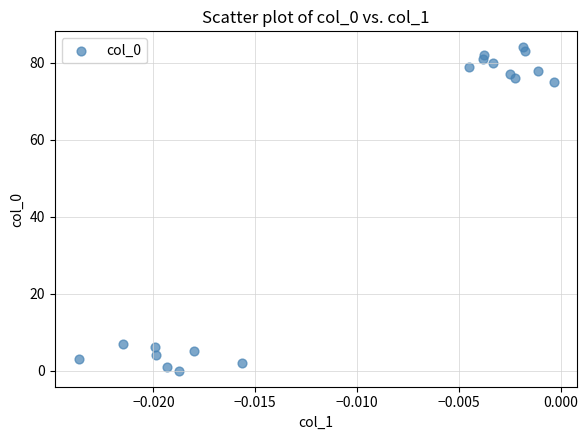

What is the range of Y values (max minus min)?

84